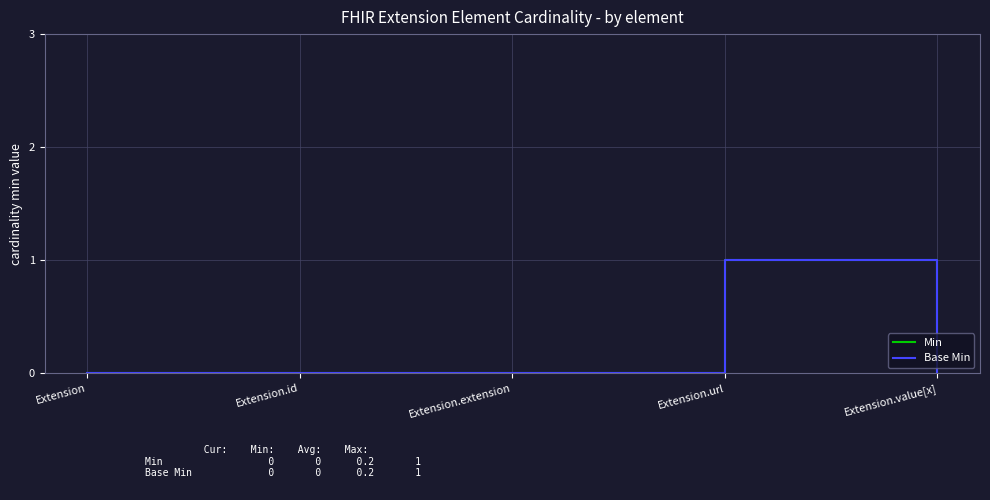

At which category is the sum across all series the highest?

Extension.url